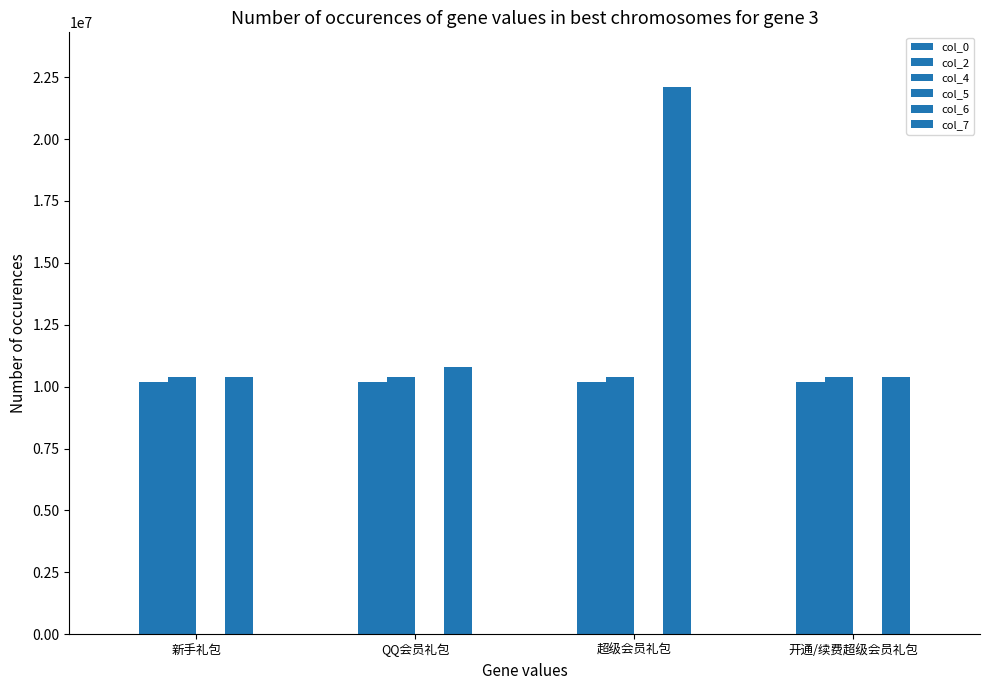

List the labels in order of col_2 value, largest first.

新手礼包, QQ会员礼包, 超级会员礼包, 开通/续费超级会员礼包